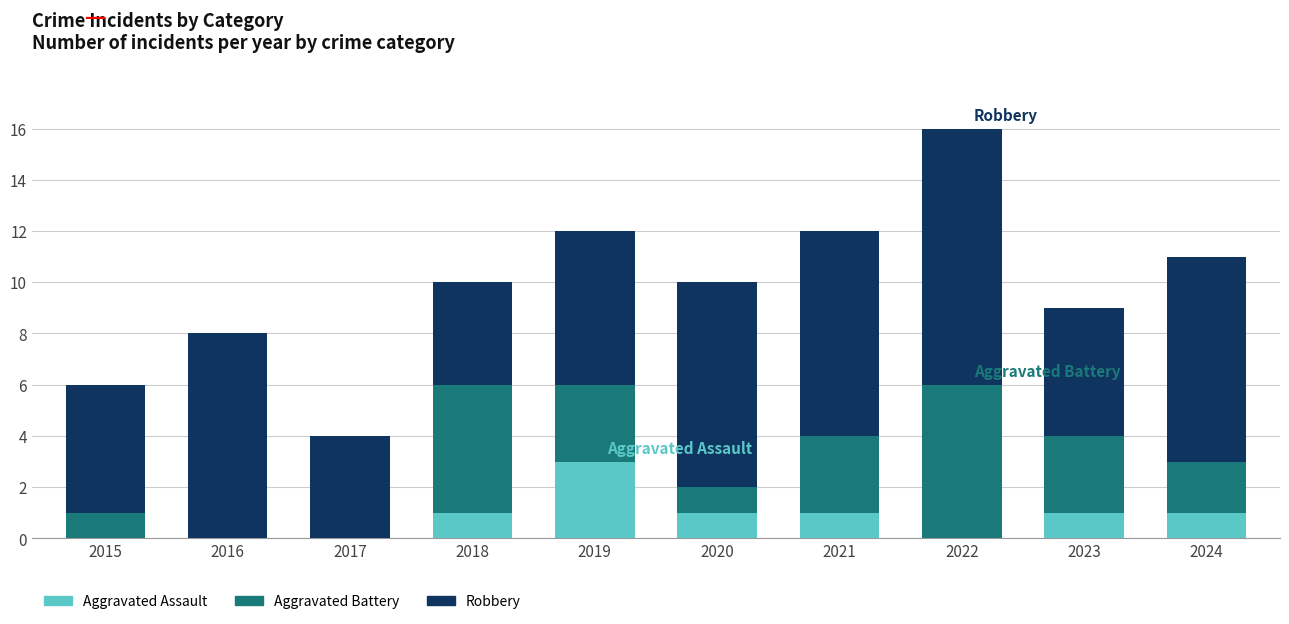

What is the total value across all series at 2015?

6